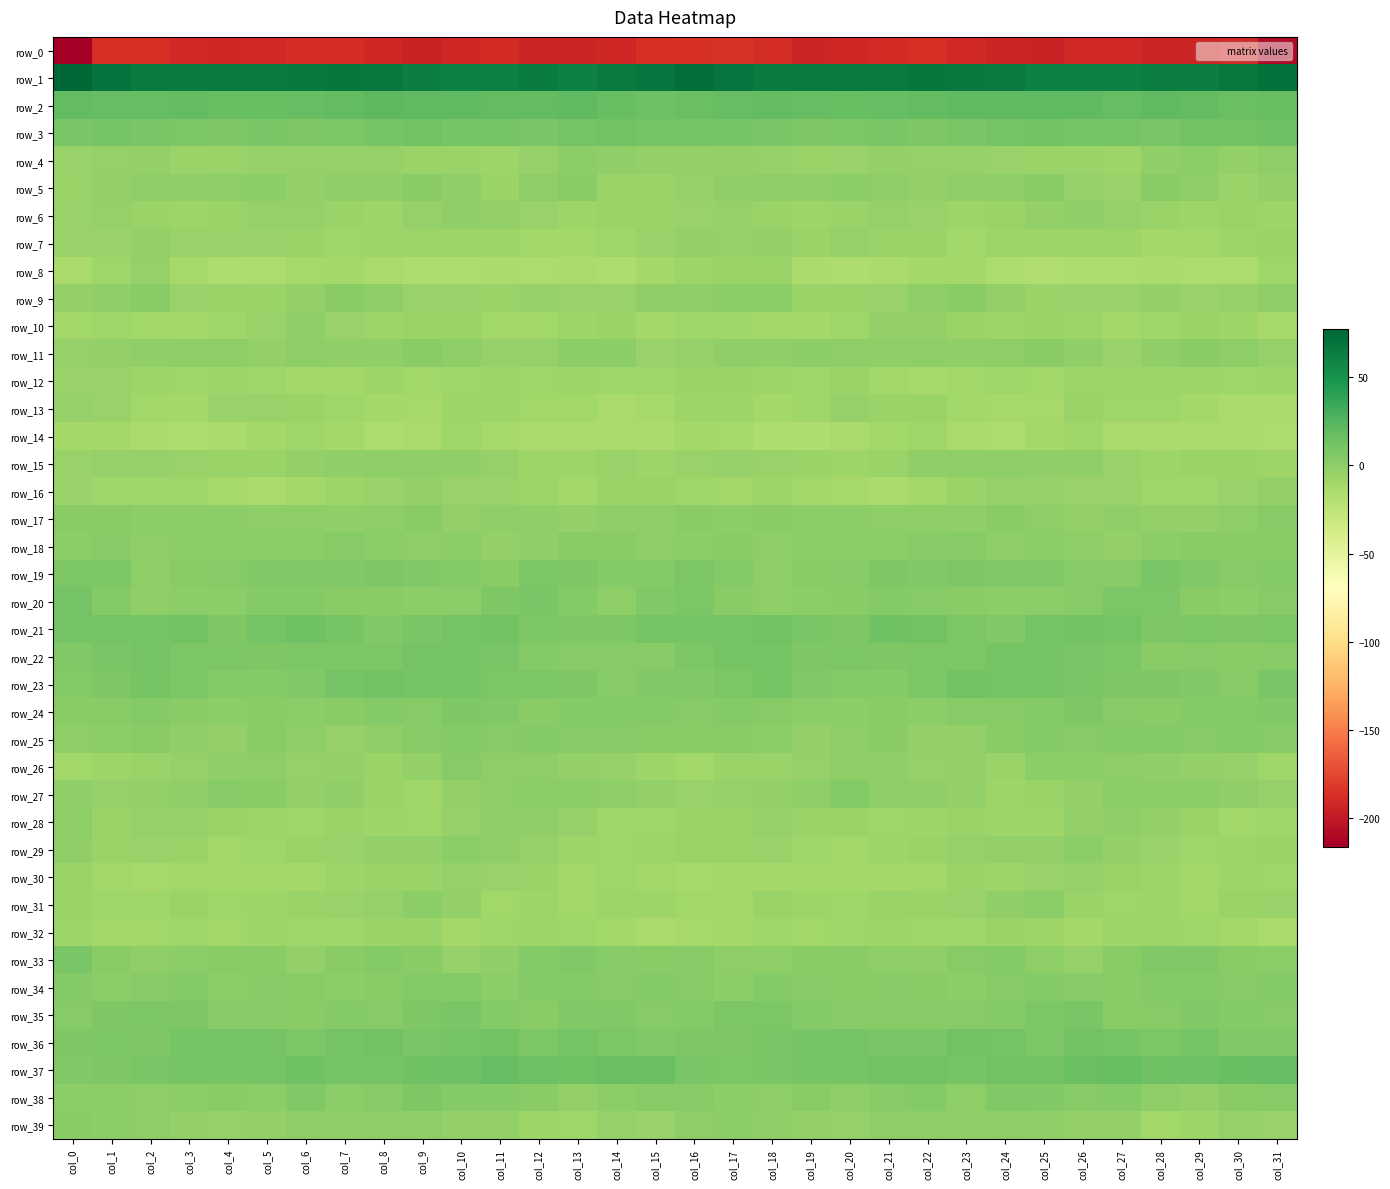

What is the lowest value of the row_27 series?

-7.6